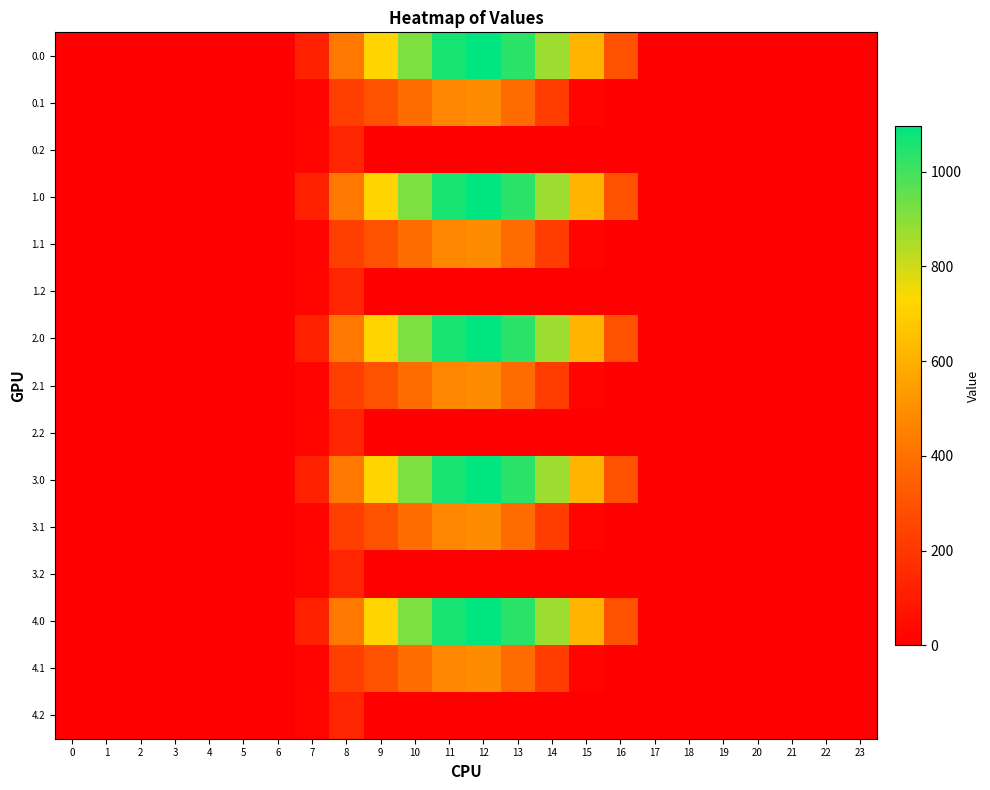

Reading left to right, list all the values displayed in this chart.

0.0: 0=0.0	1=0.0	2=0.0	3=0.0	4=0.0	5=0.0	6=0.0	7=120.6	8=430.3	9=716.9	10=916.2	11=1060.3	12=1096.7	13=1032.9	14=870.6	15=615.9	16=294.5	17=0.0	18=0.0	19=0.0	20=0.0	21=0.0	22=0.0	23=0.0
0.1: 0=0.0	1=0.0	2=0.0	3=0.0	4=0.0	5=0.0	6=0.0	7=17.7	8=227.5	9=295.9	10=388.1	11=471.7	12=485.4	13=382.7	14=219.2	15=17.3	16=0.0	17=0.0	18=0.0	19=0.0	20=0.0	21=0.0	22=0.0	23=0.0
0.2: 0=0.0	1=0.0	2=0.0	3=0.0	4=0.0	5=0.0	6=0.0	7=22.3	8=134.2	9=0.0	10=0.0	11=0.0	12=0.0	13=0.0	14=0.0	15=0.0	16=0.0	17=0.0	18=0.0	19=0.0	20=0.0	21=0.0	22=0.0	23=0.0
1.0: 0=0.0	1=0.0	2=0.0	3=0.0	4=0.0	5=0.0	6=0.0	7=120.6	8=430.3	9=716.9	10=916.2	11=1060.3	12=1096.7	13=1032.9	14=870.6	15=615.9	16=294.5	17=0.0	18=0.0	19=0.0	20=0.0	21=0.0	22=0.0	23=0.0
1.1: 0=0.0	1=0.0	2=0.0	3=0.0	4=0.0	5=0.0	6=0.0	7=17.7	8=227.5	9=295.9	10=388.1	11=471.7	12=485.4	13=382.7	14=219.2	15=17.3	16=0.0	17=0.0	18=0.0	19=0.0	20=0.0	21=0.0	22=0.0	23=0.0
1.2: 0=0.0	1=0.0	2=0.0	3=0.0	4=0.0	5=0.0	6=0.0	7=22.3	8=134.2	9=0.0	10=0.0	11=0.0	12=0.0	13=0.0	14=0.0	15=0.0	16=0.0	17=0.0	18=0.0	19=0.0	20=0.0	21=0.0	22=0.0	23=0.0
2.0: 0=0.0	1=0.0	2=0.0	3=0.0	4=0.0	5=0.0	6=0.0	7=120.6	8=430.3	9=716.9	10=916.2	11=1060.3	12=1096.7	13=1032.9	14=870.6	15=615.9	16=294.5	17=0.0	18=0.0	19=0.0	20=0.0	21=0.0	22=0.0	23=0.0
2.1: 0=0.0	1=0.0	2=0.0	3=0.0	4=0.0	5=0.0	6=0.0	7=17.7	8=227.5	9=295.9	10=388.1	11=471.7	12=485.4	13=382.7	14=219.2	15=17.3	16=0.0	17=0.0	18=0.0	19=0.0	20=0.0	21=0.0	22=0.0	23=0.0
2.2: 0=0.0	1=0.0	2=0.0	3=0.0	4=0.0	5=0.0	6=0.0	7=22.3	8=134.2	9=0.0	10=0.0	11=0.0	12=0.0	13=0.0	14=0.0	15=0.0	16=0.0	17=0.0	18=0.0	19=0.0	20=0.0	21=0.0	22=0.0	23=0.0
3.0: 0=0.0	1=0.0	2=0.0	3=0.0	4=0.0	5=0.0	6=0.0	7=120.6	8=430.3	9=716.9	10=916.2	11=1060.3	12=1096.7	13=1032.9	14=870.6	15=615.9	16=294.5	17=0.0	18=0.0	19=0.0	20=0.0	21=0.0	22=0.0	23=0.0
3.1: 0=0.0	1=0.0	2=0.0	3=0.0	4=0.0	5=0.0	6=0.0	7=17.7	8=227.5	9=295.9	10=388.1	11=471.7	12=485.4	13=382.7	14=219.2	15=17.3	16=0.0	17=0.0	18=0.0	19=0.0	20=0.0	21=0.0	22=0.0	23=0.0
3.2: 0=0.0	1=0.0	2=0.0	3=0.0	4=0.0	5=0.0	6=0.0	7=22.3	8=134.2	9=0.0	10=0.0	11=0.0	12=0.0	13=0.0	14=0.0	15=0.0	16=0.0	17=0.0	18=0.0	19=0.0	20=0.0	21=0.0	22=0.0	23=0.0
4.0: 0=0.0	1=0.0	2=0.0	3=0.0	4=0.0	5=0.0	6=0.0	7=120.6	8=430.3	9=716.9	10=916.2	11=1060.3	12=1096.7	13=1032.9	14=870.6	15=615.9	16=294.5	17=0.0	18=0.0	19=0.0	20=0.0	21=0.0	22=0.0	23=0.0
4.1: 0=0.0	1=0.0	2=0.0	3=0.0	4=0.0	5=0.0	6=0.0	7=17.7	8=227.5	9=295.9	10=388.1	11=471.7	12=485.4	13=382.7	14=219.2	15=17.3	16=0.0	17=0.0	18=0.0	19=0.0	20=0.0	21=0.0	22=0.0	23=0.0
4.2: 0=0.0	1=0.0	2=0.0	3=0.0	4=0.0	5=0.0	6=0.0	7=22.3	8=134.2	9=0.0	10=0.0	11=0.0	12=0.0	13=0.0	14=0.0	15=0.0	16=0.0	17=0.0	18=0.0	19=0.0	20=0.0	21=0.0	22=0.0	23=0.0